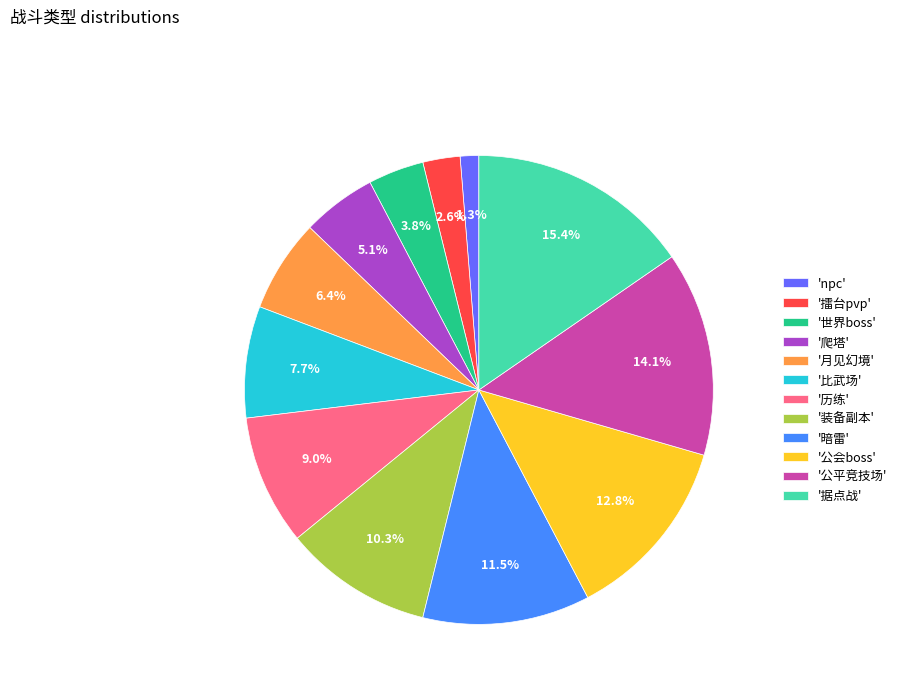

Does '比武场' represent more than half of the total?

No